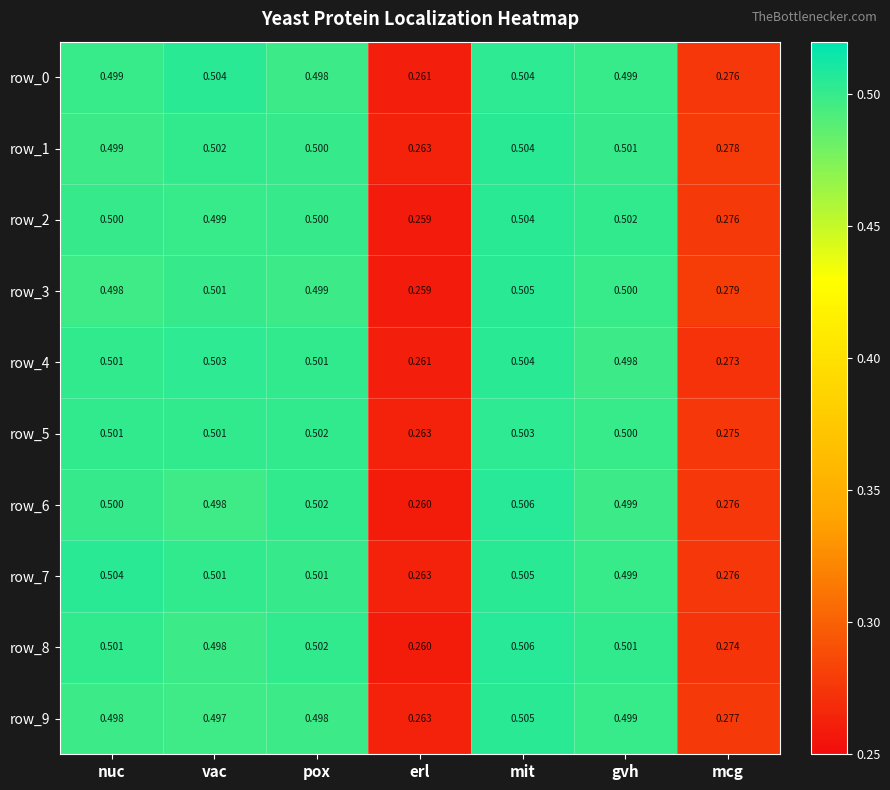

At how many categories does at least one series exceed 0?

7